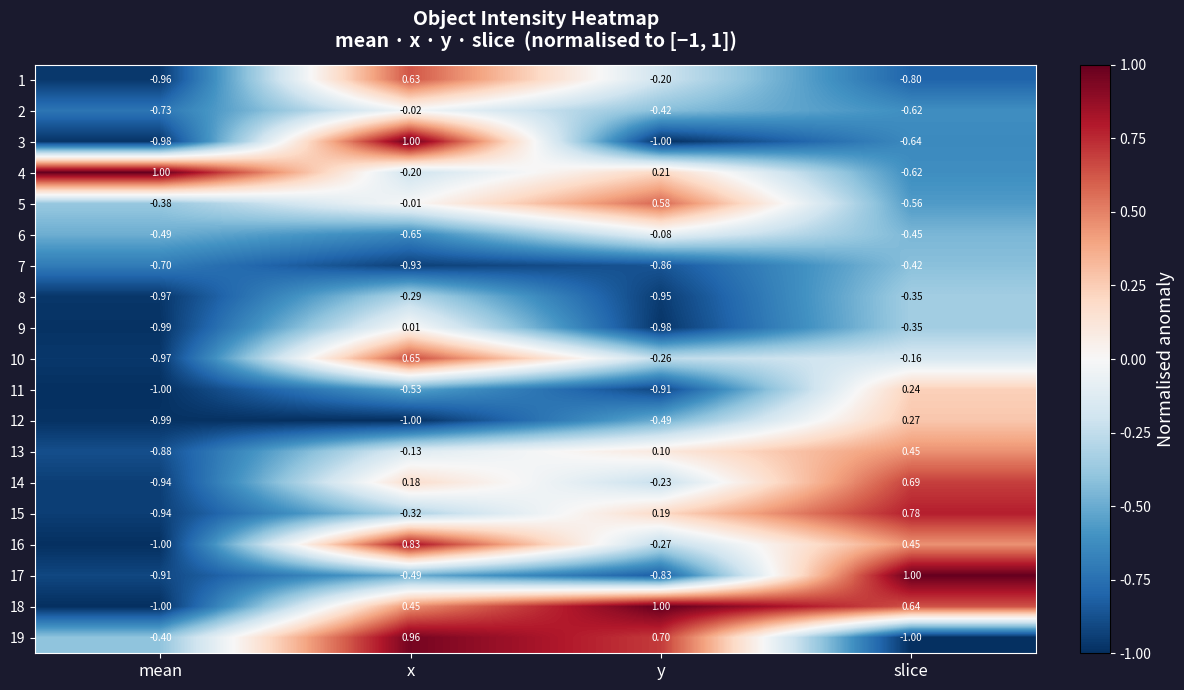

How many series are shown in this chart?

19